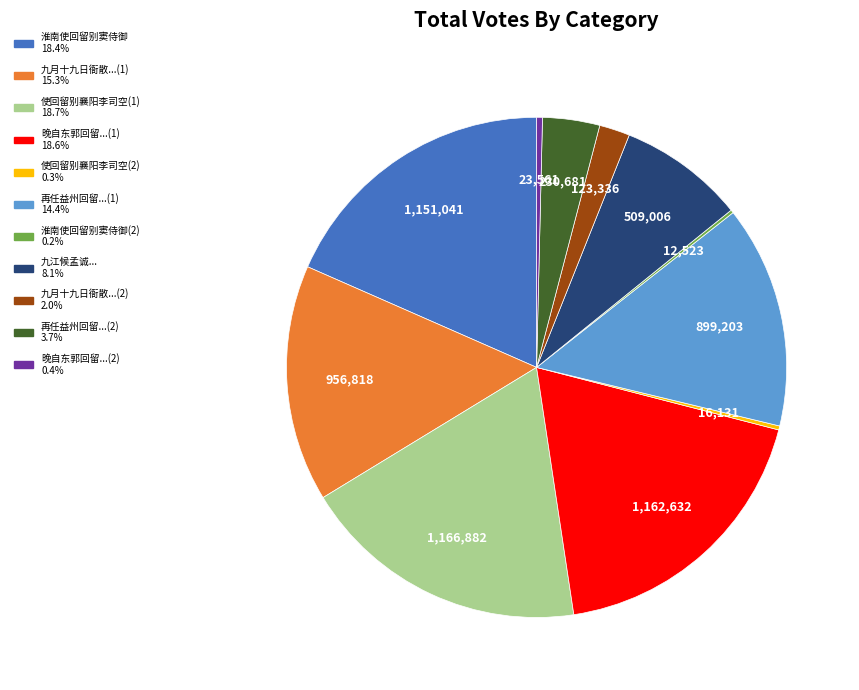

Does any single category account for the majority?

No